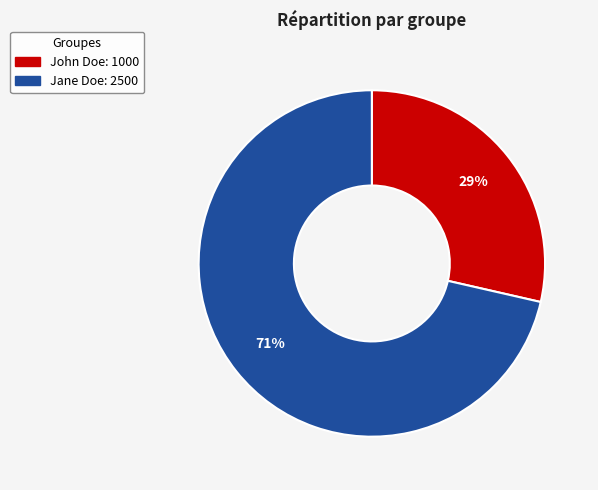

Do John Doe and Jane Doe together represent more than half of the pie?

Yes